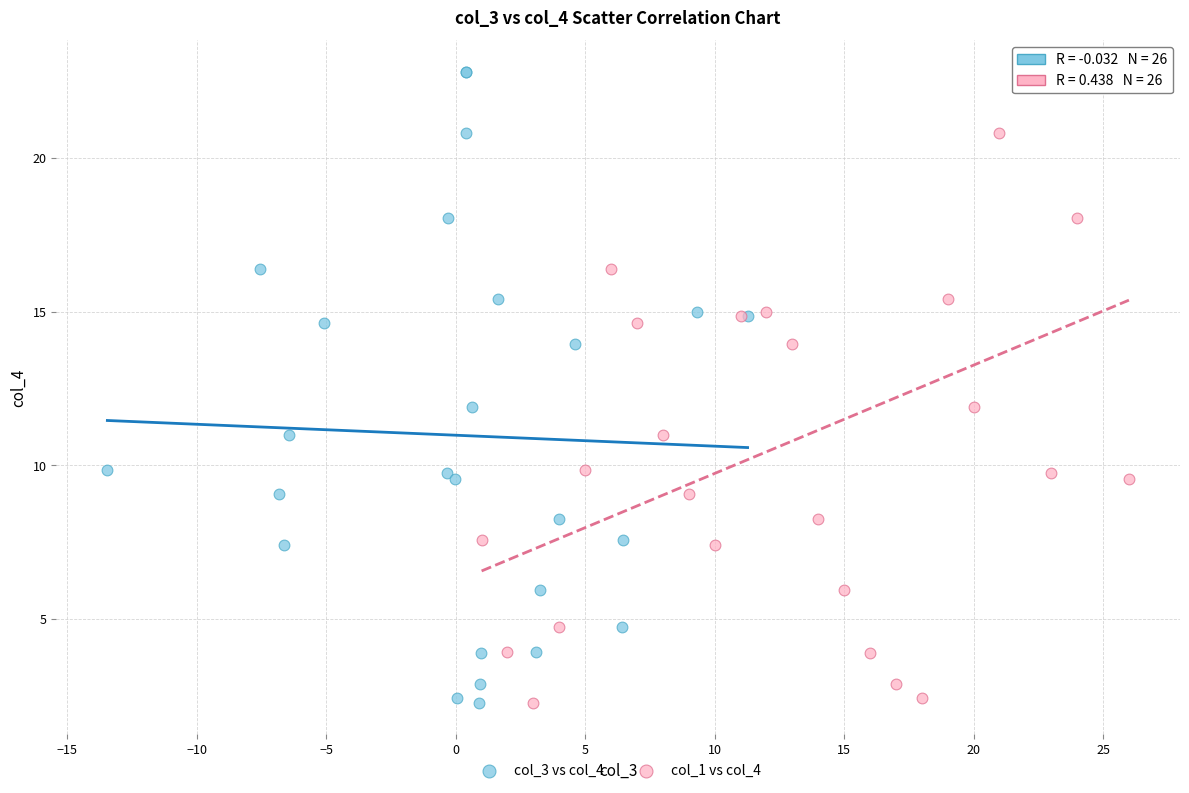

What are all the series names shown in the legend?

col_3 vs col_4, col_1 vs col_4